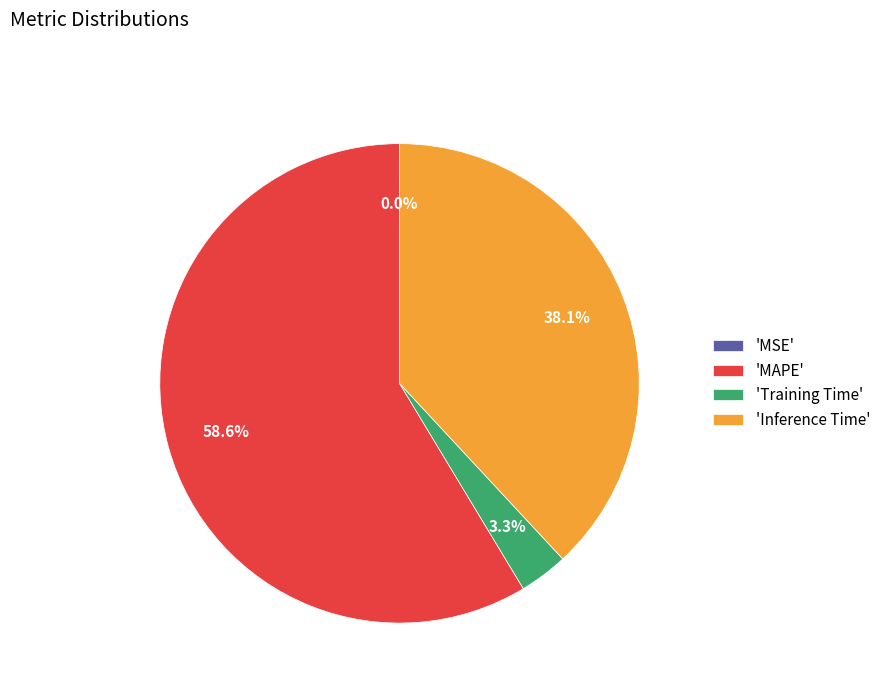

Which category has the biggest portion of the pie?

'MAPE'